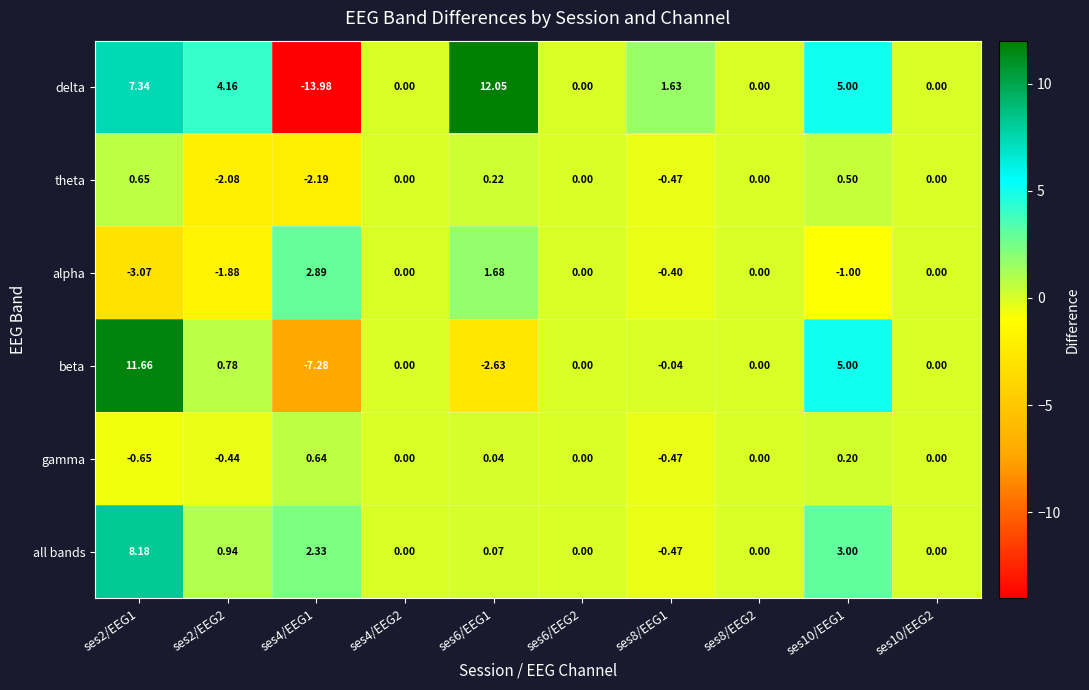

Which series has the largest total across all categories?

delta